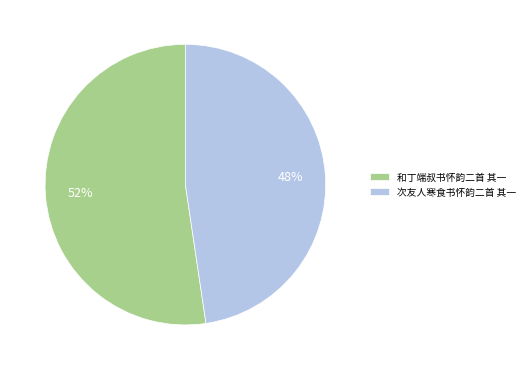

To the nearest percent, what is the combined percentage of 次友人寒食书怀韵二首 其一 and 和丁端叔书怀韵二首 其一?

100%